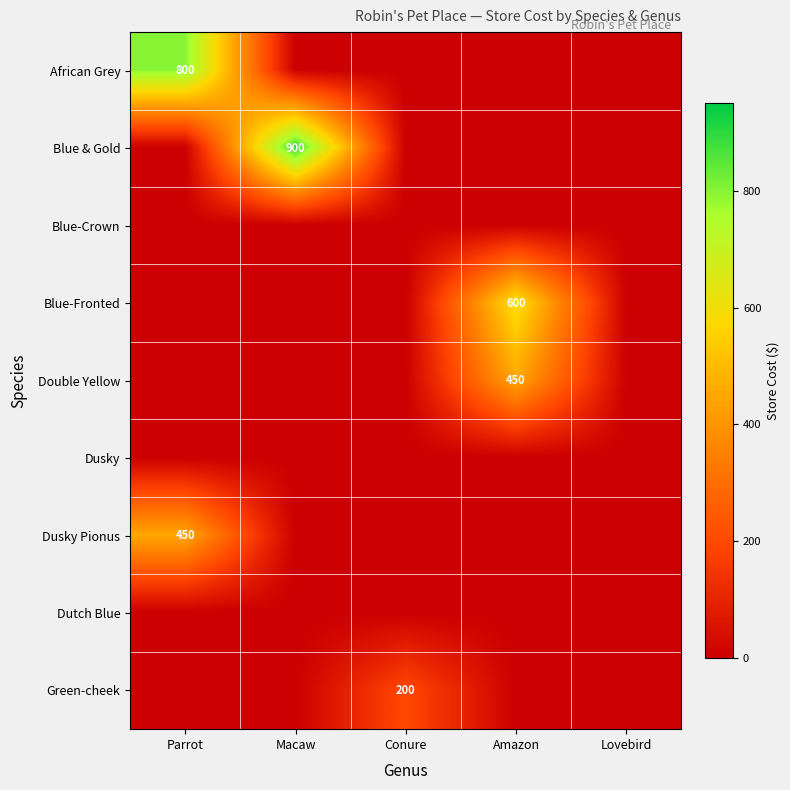

How many categories are shown in the chart?

5